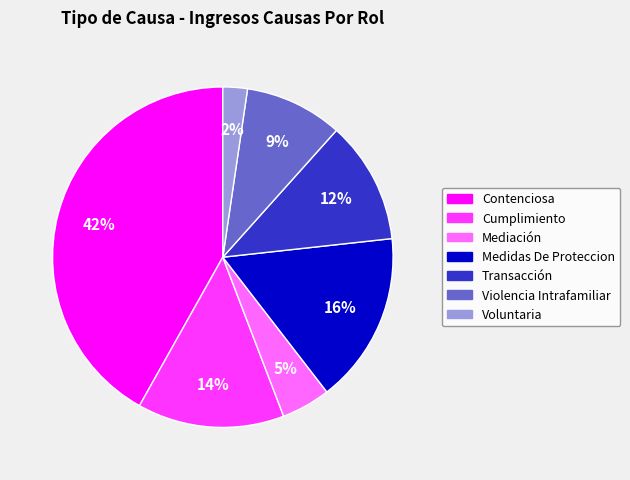

Is it true that Cumplimiento is 25% of the pie?

False